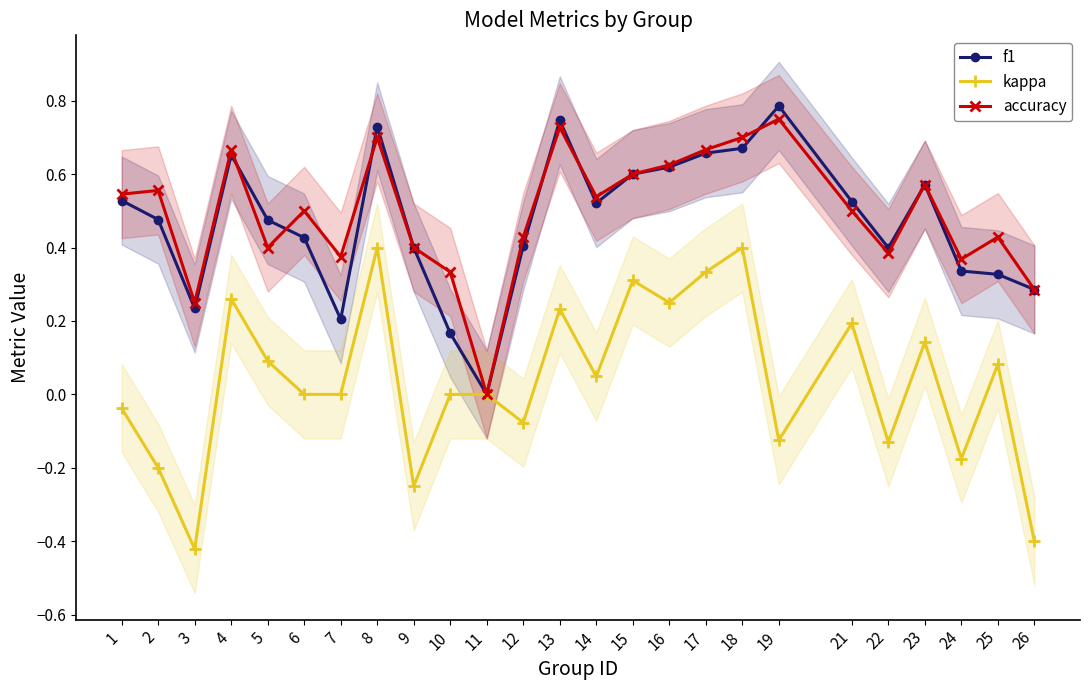

At 9, list the series in order from largest to smallest.

f1, accuracy, kappa